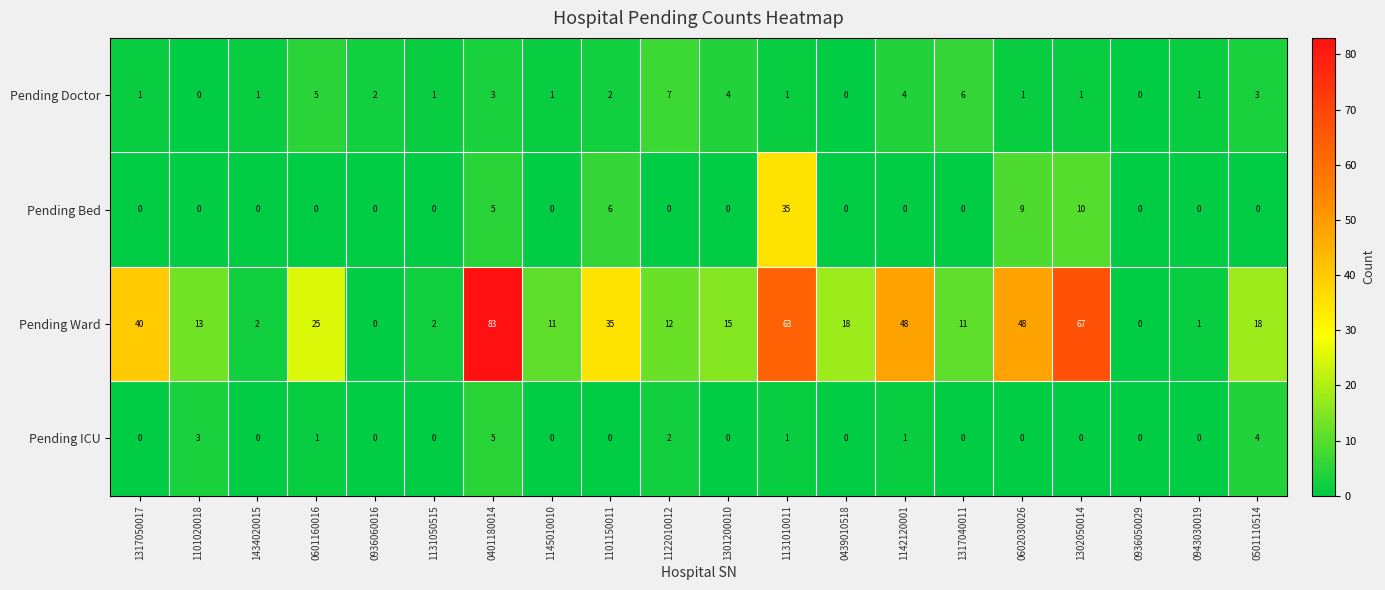

What is the difference between the Pending Bed values at 0602030026 and 0936050029?

9